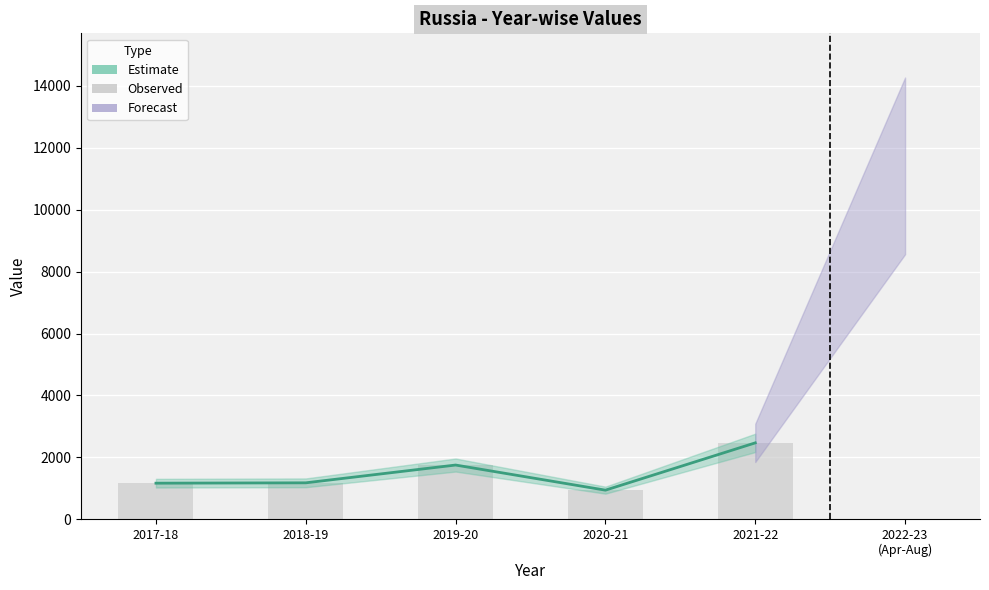

What is the label of the 5th bar from the right?

2017-18